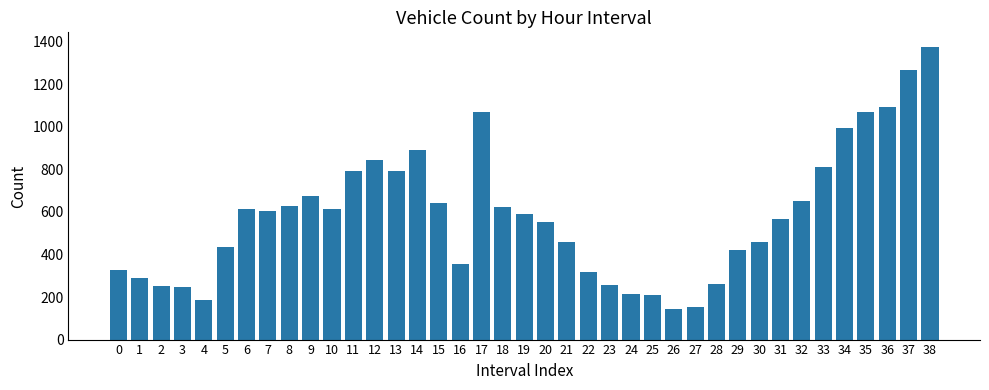

What is the value of the 13th bar from the left?

843